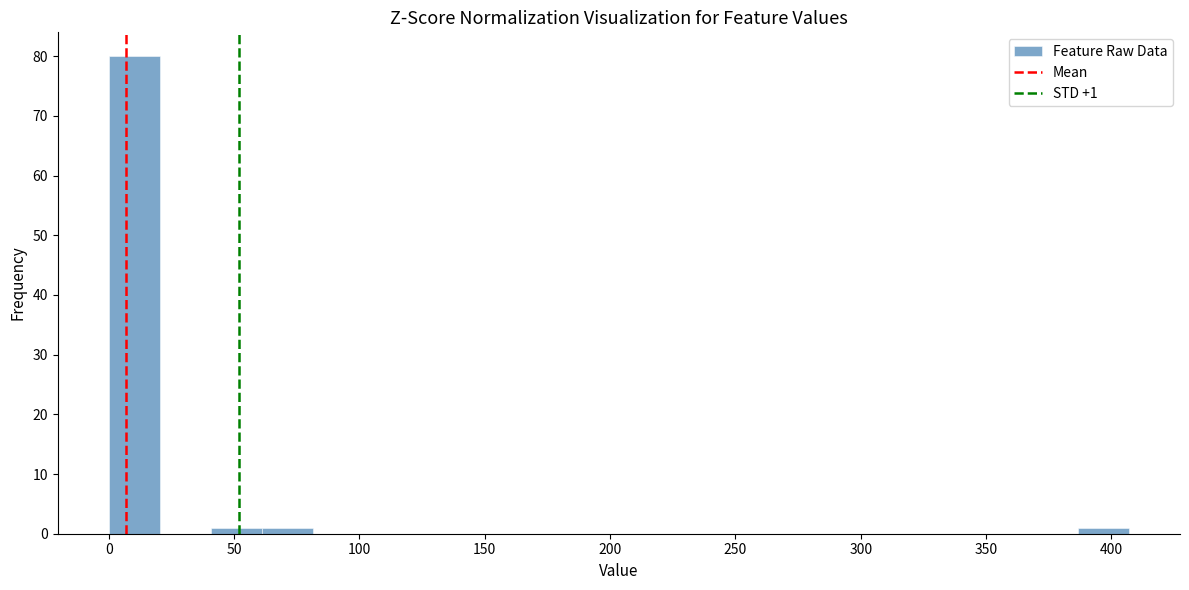

Over which range of the x-axis is the bar tallest?

0 to 20